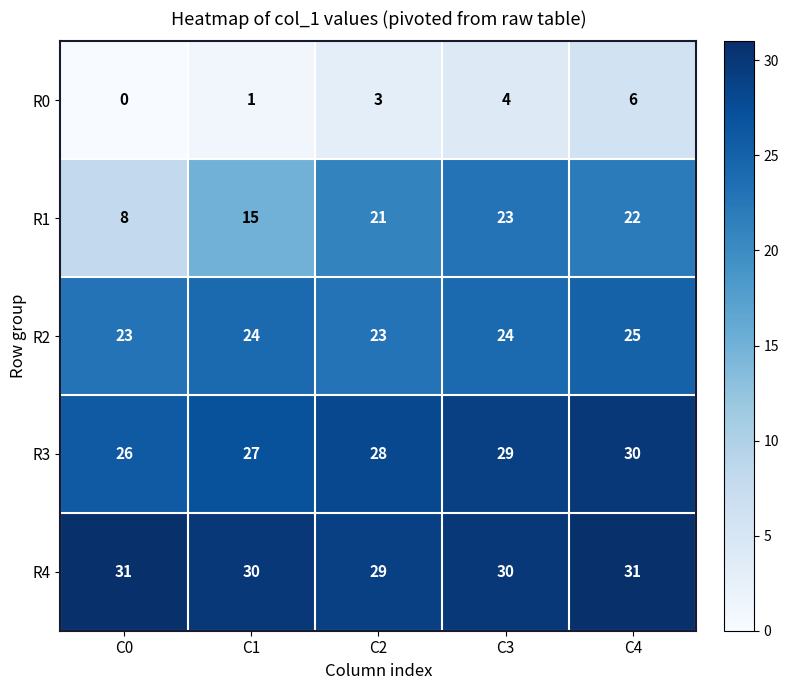

At how many categories does at least one series exceed 6?

5